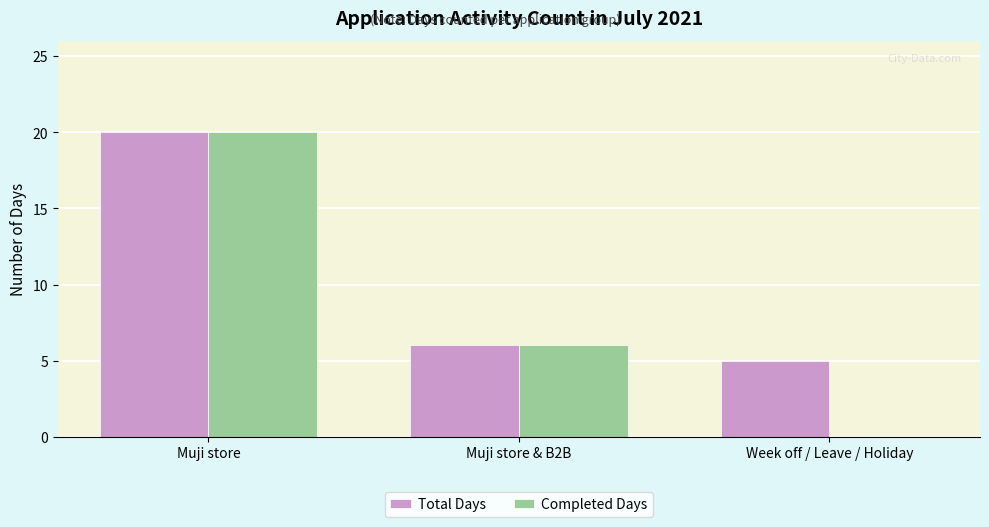

Count the number of data series in this chart.

2